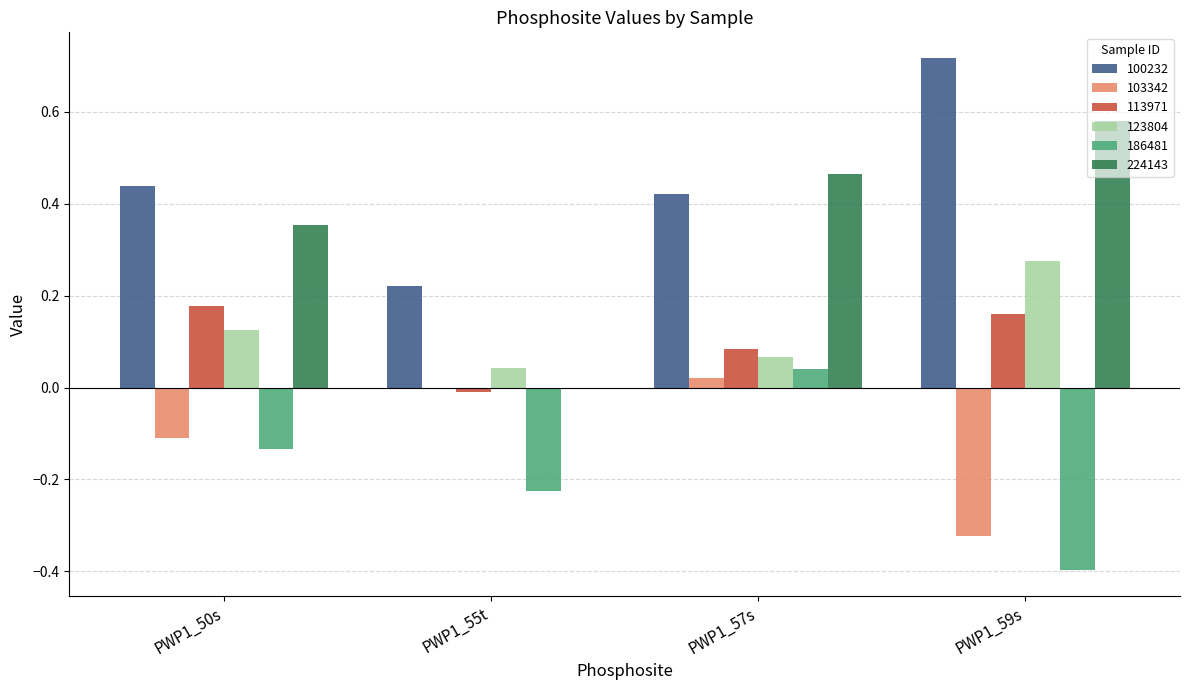

The value of 103342 at PWP1_55t is -0.0. True or false?

True